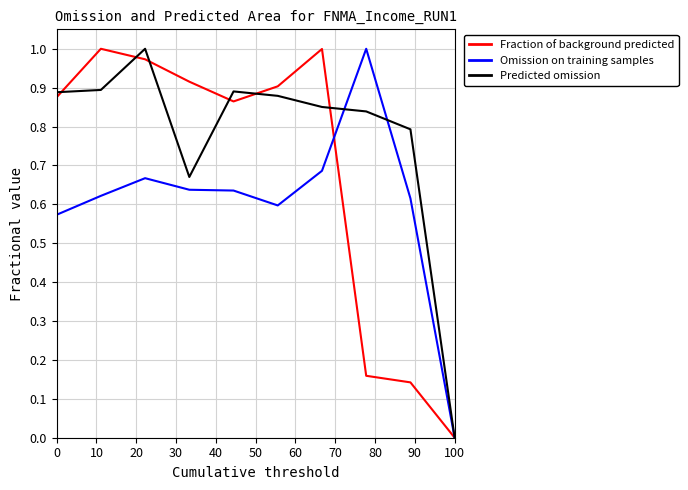

Which series has the largest total across all categories?

Predicted omission